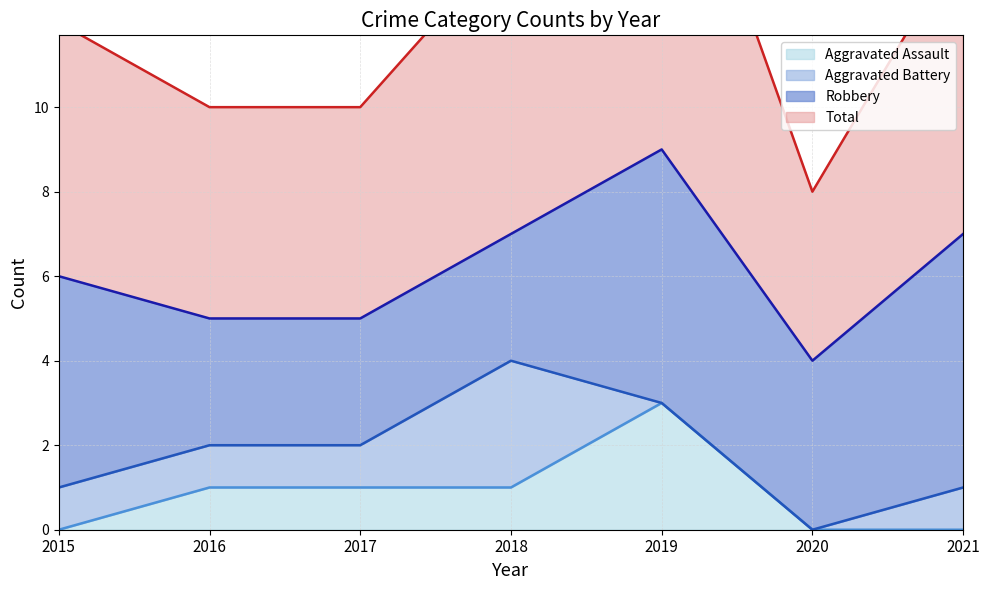

Which series has the largest total across all categories?

Total